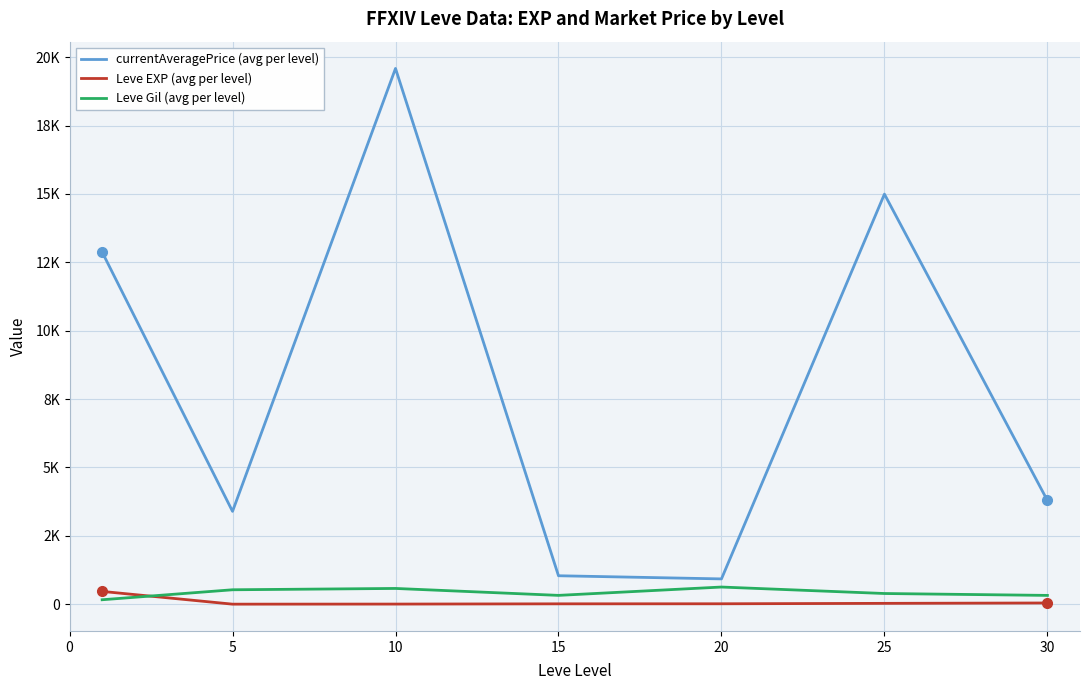

What are all the series names shown in the legend?

currentAveragePrice (avg per level), Leve EXP (avg per level), Leve Gil (avg per level)